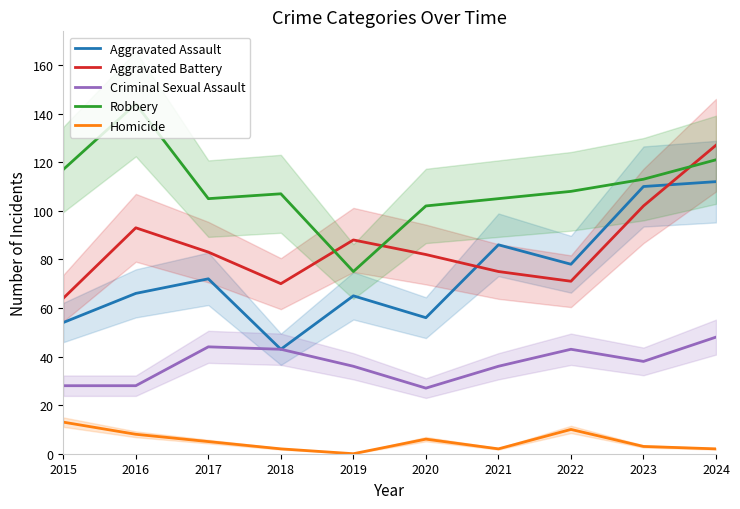

Between 2016 and 2021, which series saw the biggest shift?

Robbery